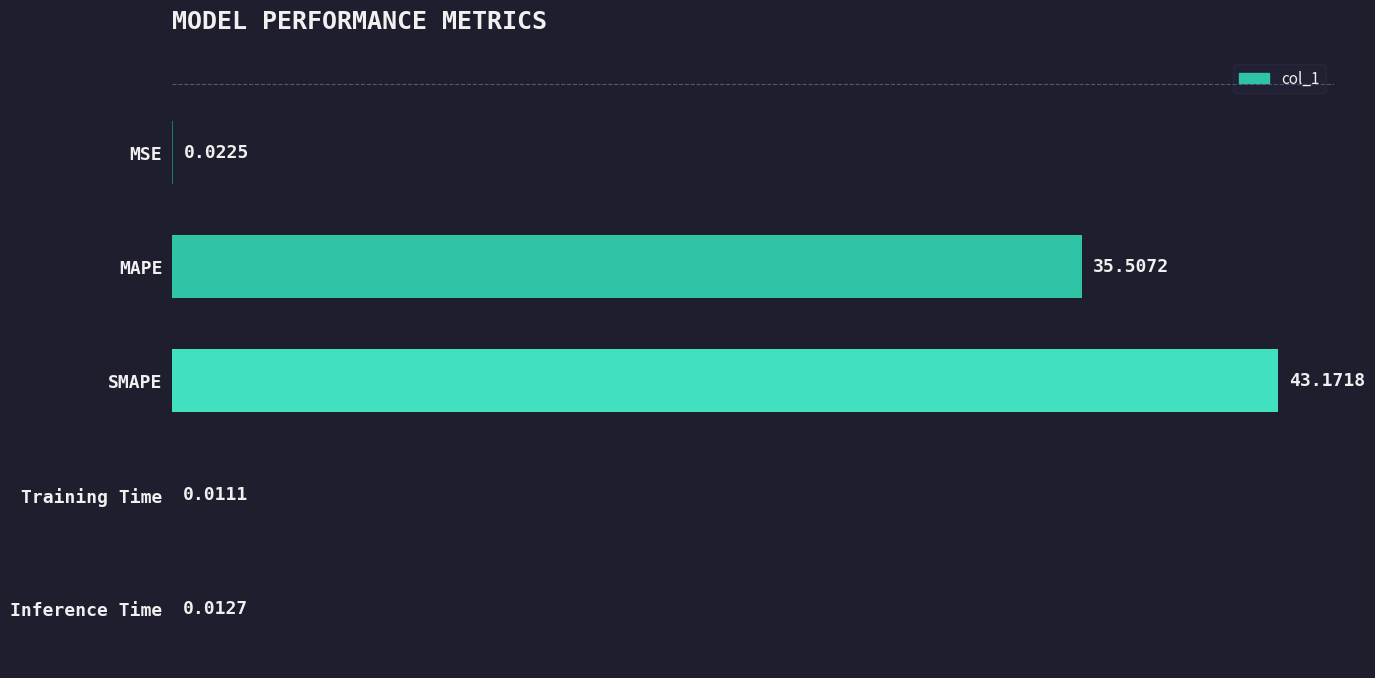

At which category does the chart reach its peak across all series?

SMAPE